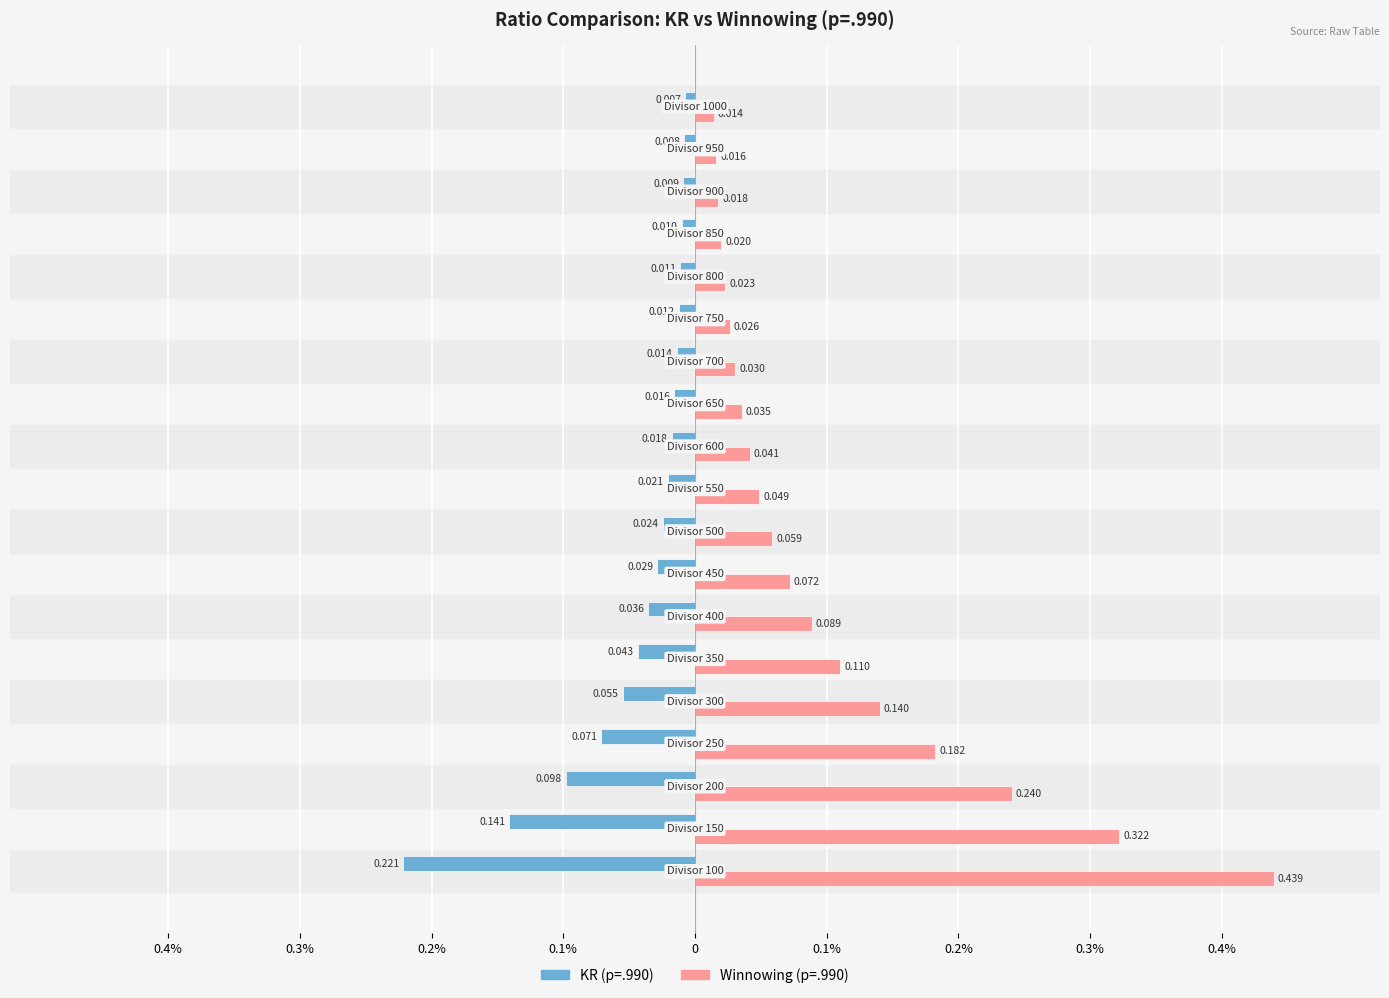

Which series has the largest total across all categories?

Winnowing (p=.990)